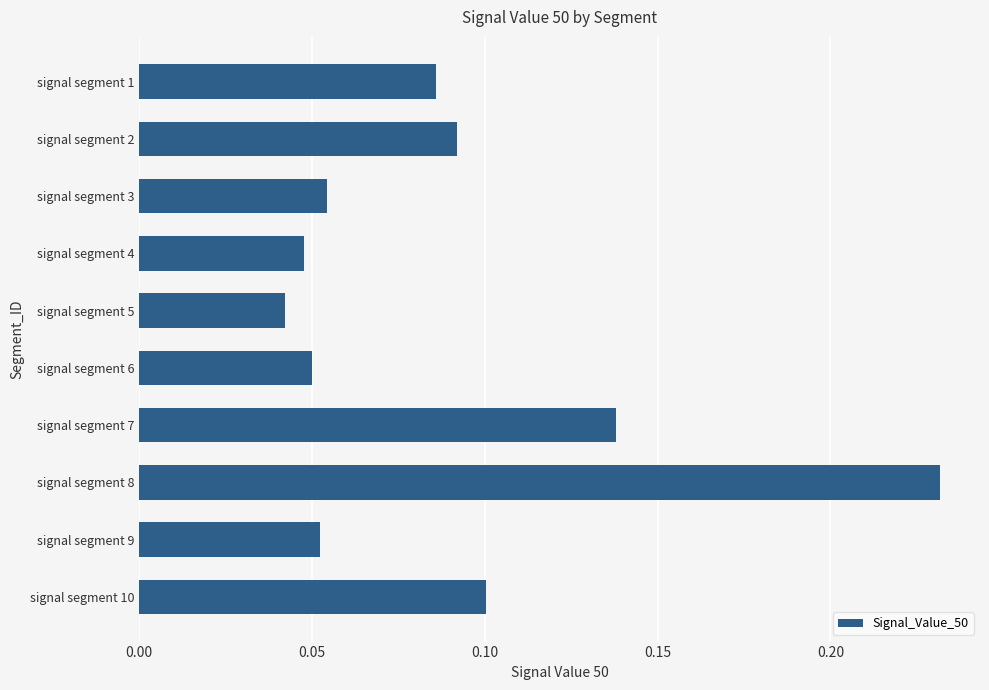

What is the change in value from signal segment 5 to signal segment 7?

+0.1